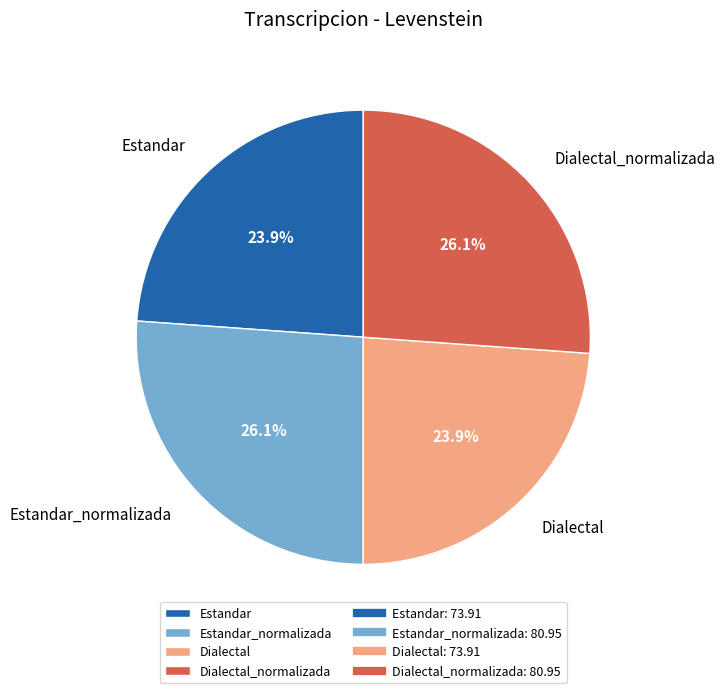

Is it true that Estandar_normalizada is 38% of the pie?

False